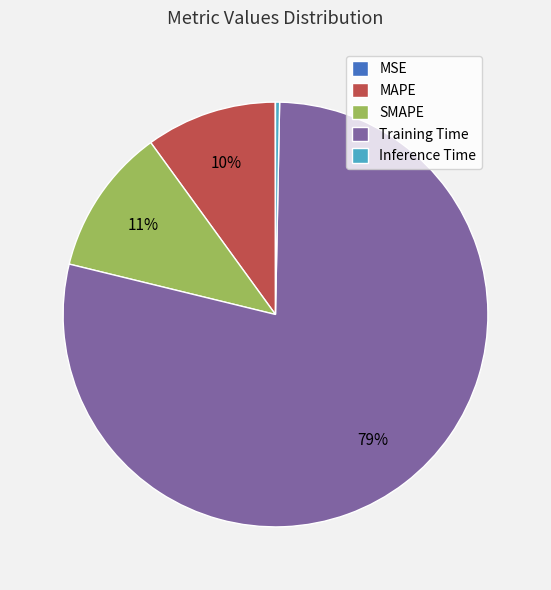

Is there a majority slice in this chart?

Yes